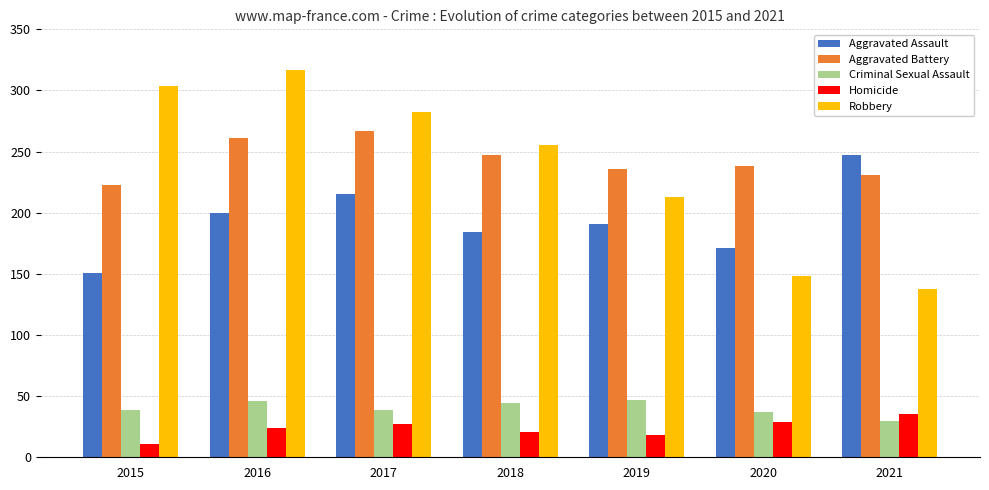

The value of Aggravated Battery at 2019 is 136. True or false?

False